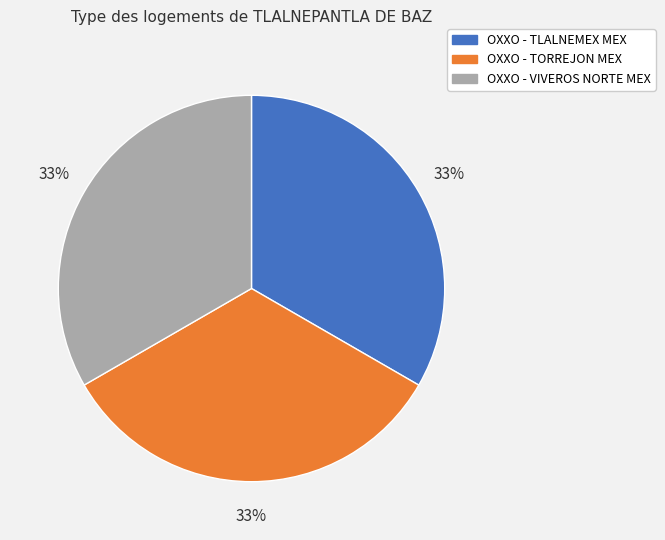

To the nearest percent, what is the average slice percentage?

33%